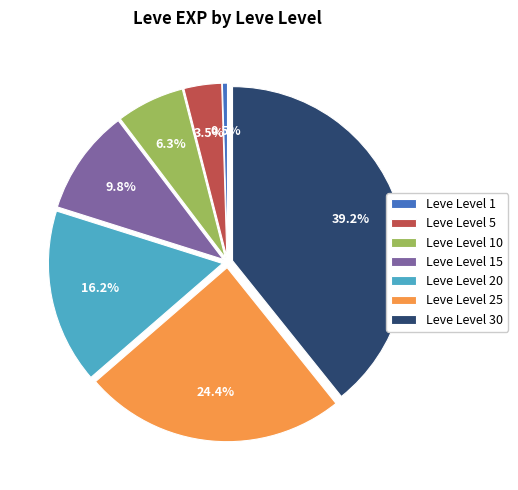

Which category has the smallest portion of the pie?

Leve Level 1